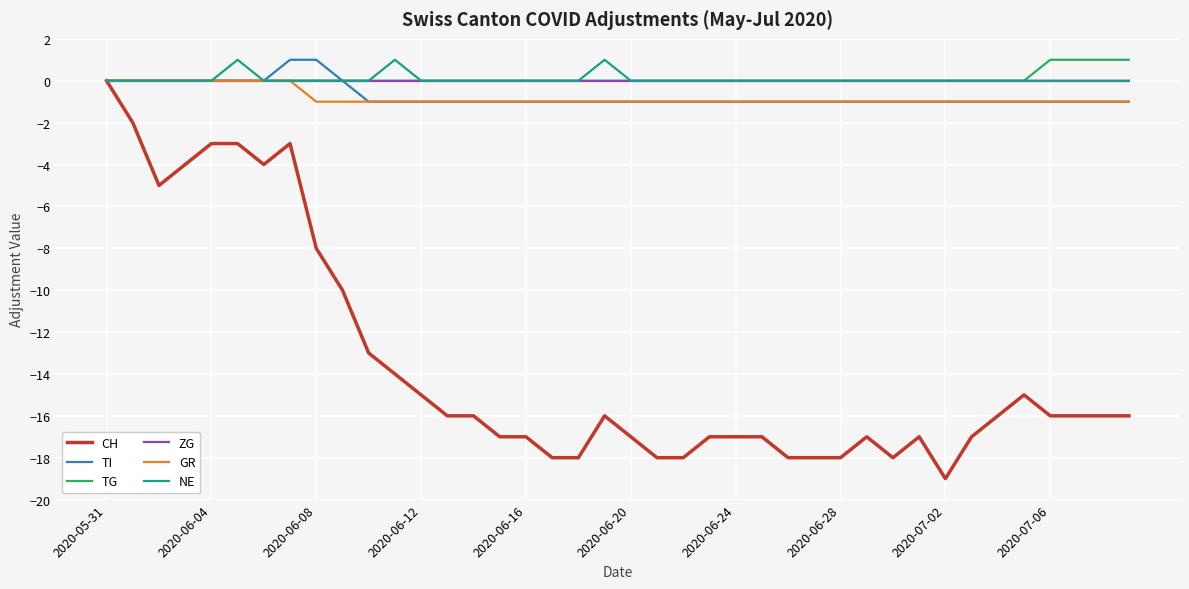

Which category has the lowest value across all series?

2020-07-02